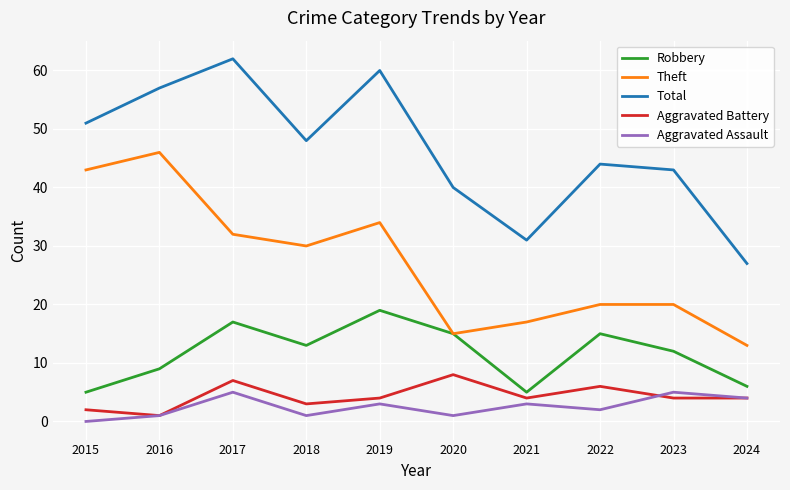

What is the average value of the Aggravated Battery series?

4